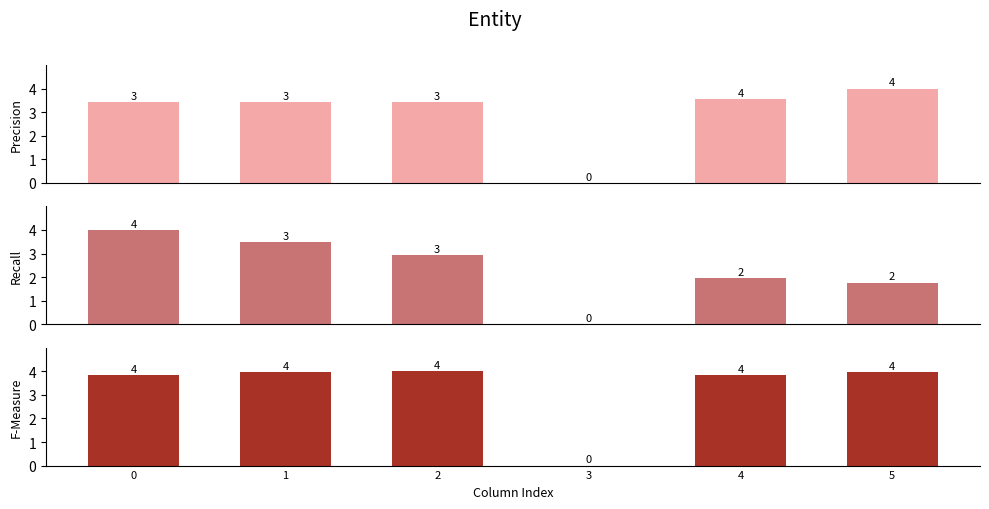

Reading left to right, extract all data points from this chart.

Precision: 0=3.4	1=3.4	2=3.4	3=0.0	4=3.5	5=4.0
Recall: 0=4.0	1=3.5	2=2.9	3=0.0	4=2.0	5=1.8
F-Measure: 0=3.8	1=4.0	2=4.0	3=0.0	4=3.8	5=4.0